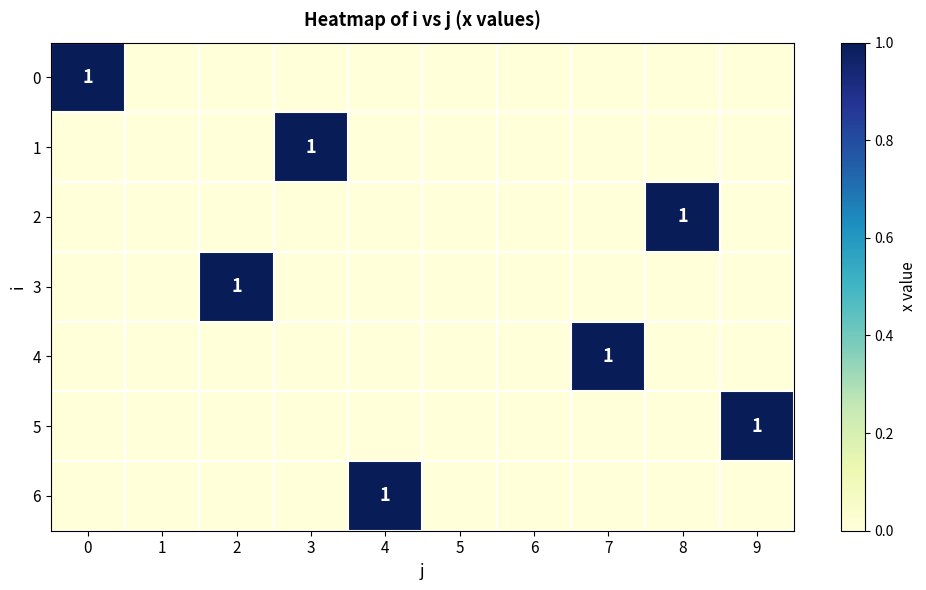

How many distinct data groups are displayed?

7